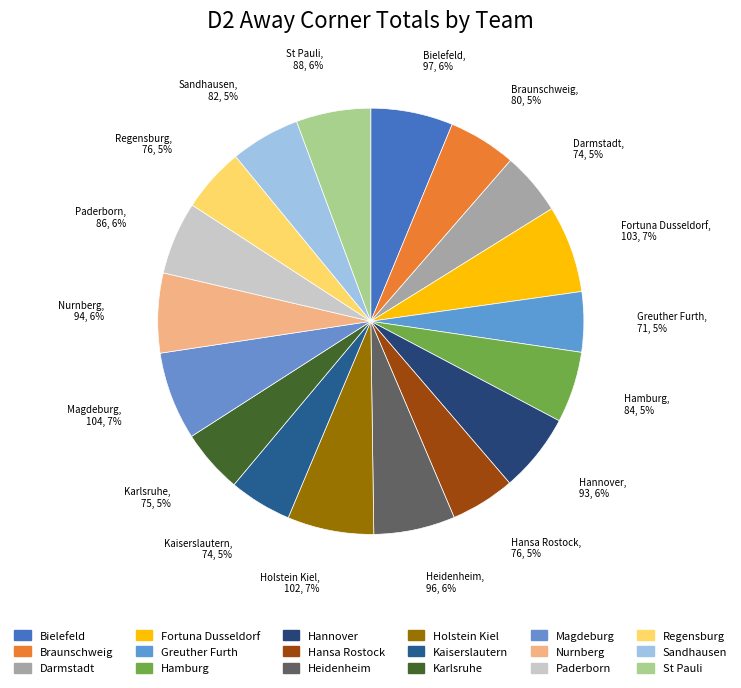

What is the ratio of the value at Regensburg to the value at Bielefeld?

0.8